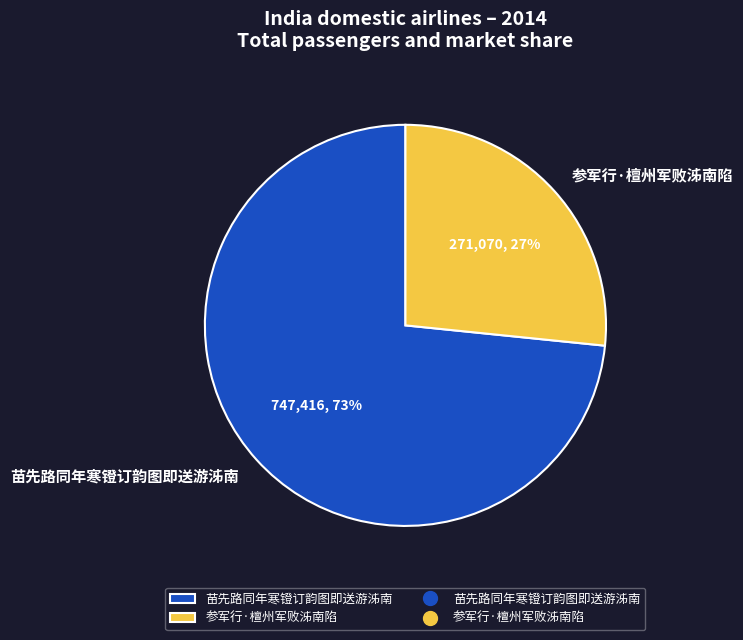

Which has a higher value, 参军行·檀州军败泲南陷 or 苗先路同年寒镫订韵图即送游泲南?

苗先路同年寒镫订韵图即送游泲南